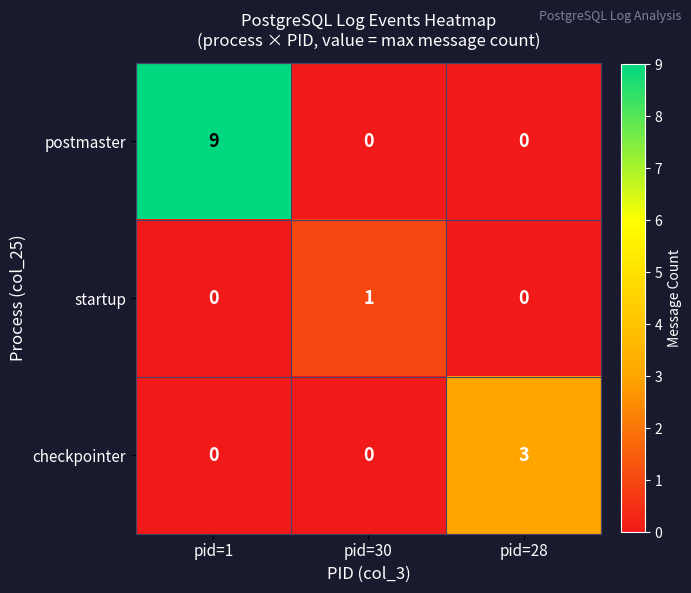

What is the difference between the checkpointer values at pid=28 and pid=30?

3